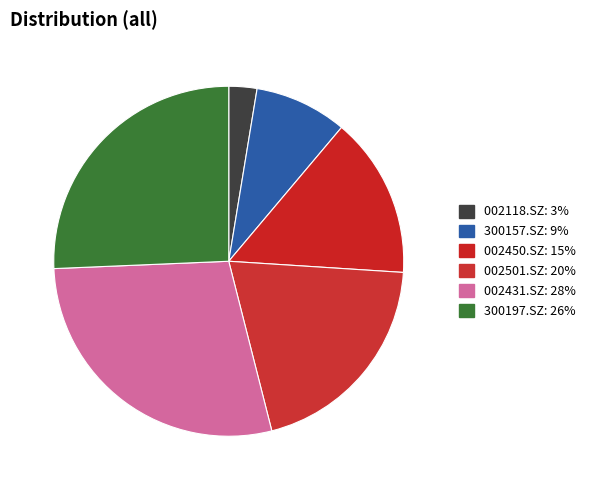

To the nearest percent, what is the average slice percentage?

17%